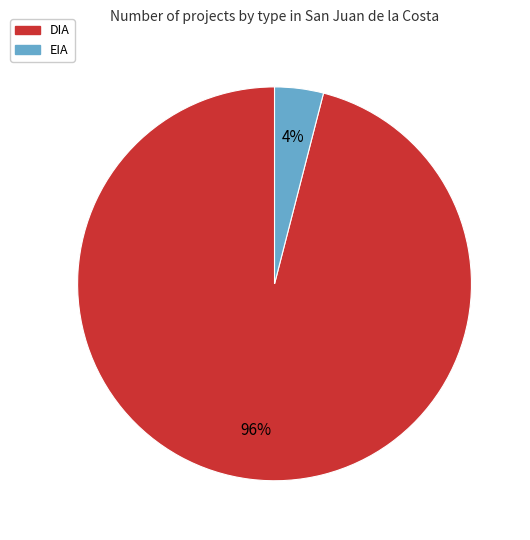

Which slice is the smallest?

EIA